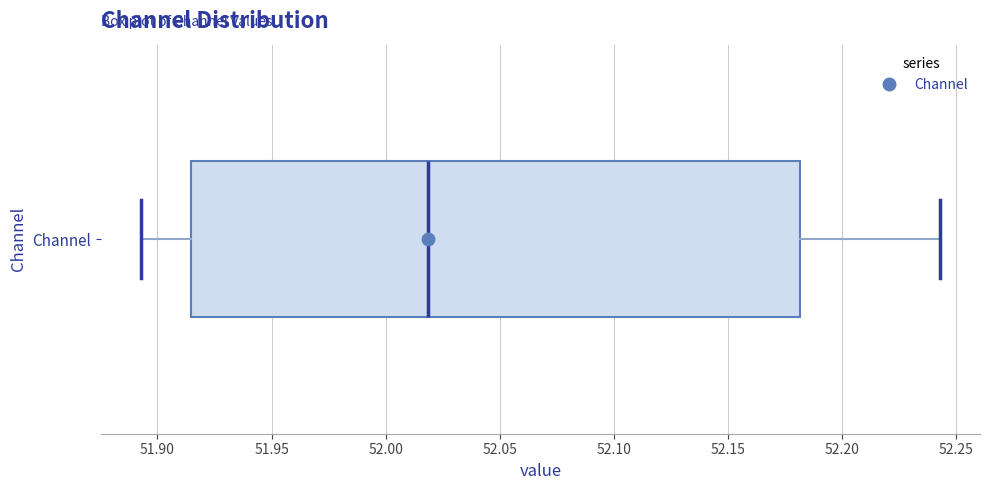

Transcribe this box plot: give where the median line is, the range the box spans, and where the two whiskers end, as read against the x-axis. The values are not printed on the chart, so give them approximately, as read against the axis.

median 52.020, box 51.915 to 52.180, whiskers 51.895 to 52.245